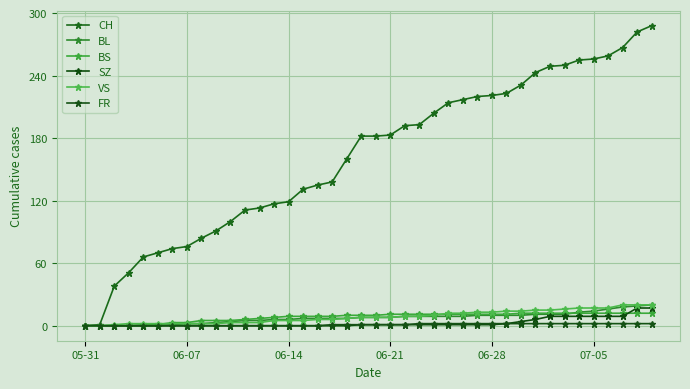

True or false: VS and BL intersect in this chart.

False